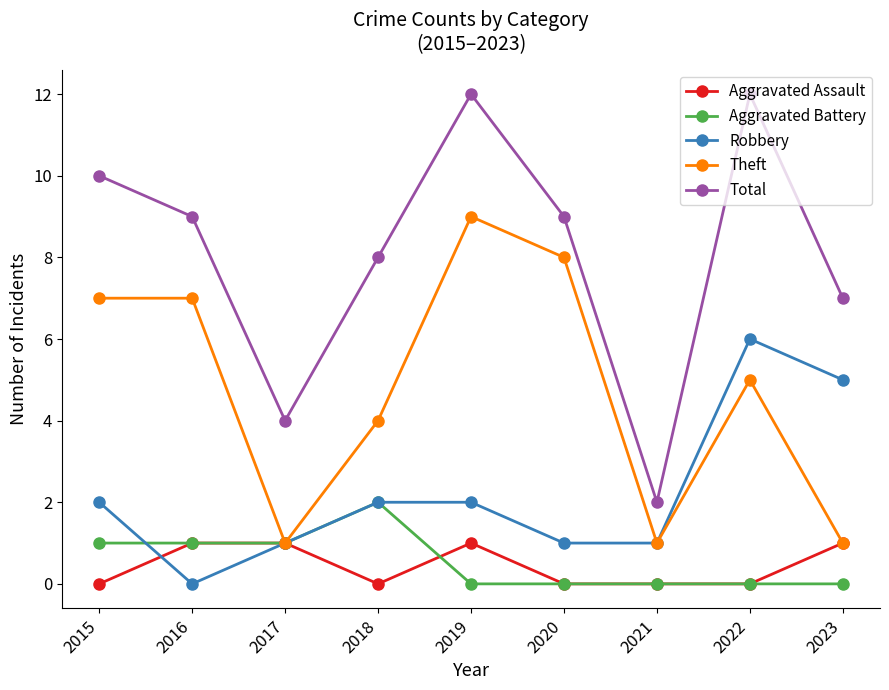

True or false: Theft and Total intersect in this chart.

False